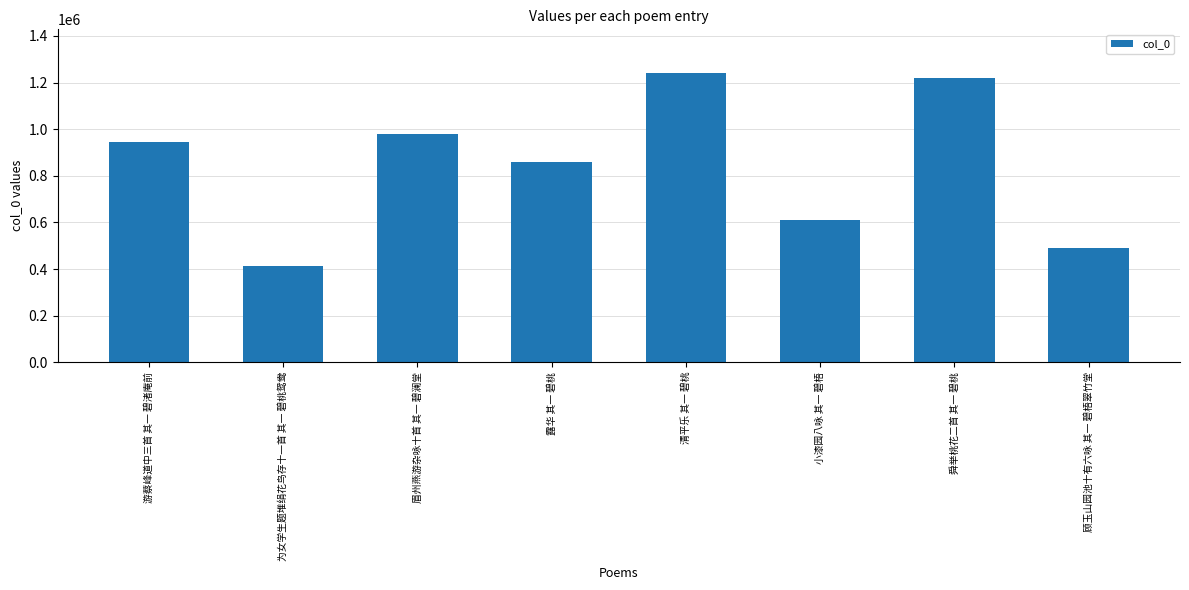

Which has a higher value, 为女学生题堆绢花鸟存十一首 其一 碧桃鸳鸯 or 小漆园八咏 其一 碧梧?

小漆园八咏 其一 碧梧